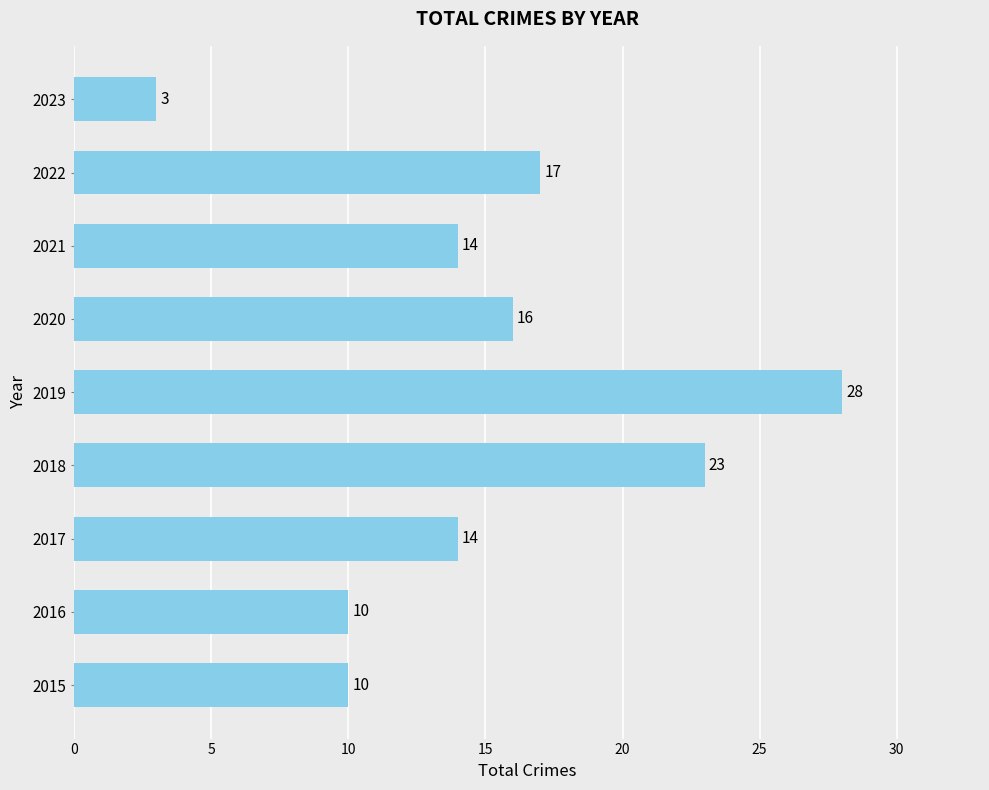

What is the difference between the maximum and minimum values?

25